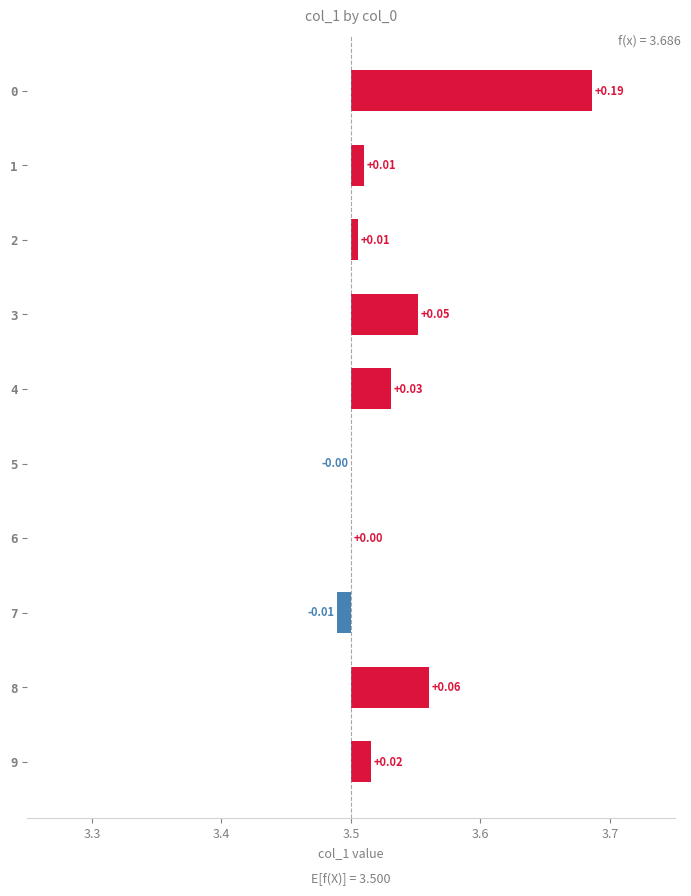

Reading right to left, list all the values displayed in this chart.

0.0	0.1	-0.0	0.0	-0.0	0.0	0.1	0.0	0.0	0.2